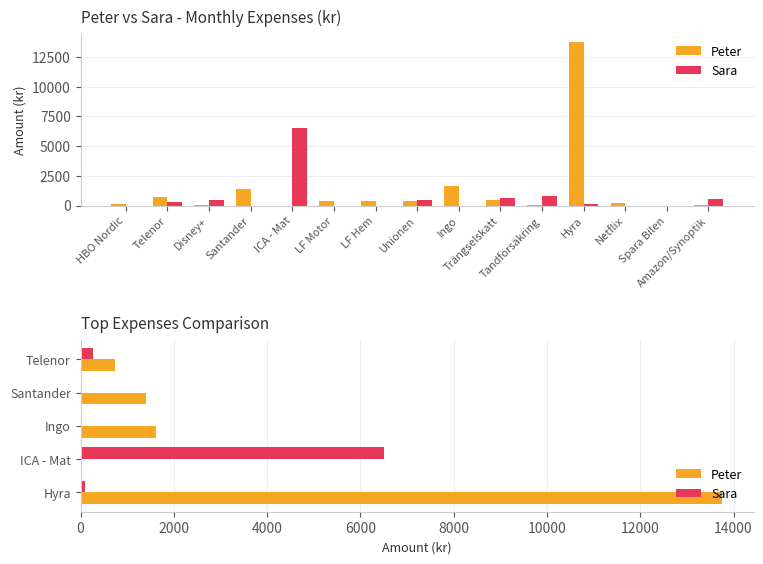

At which label does Sara first exceed 105?

ICA - Mat